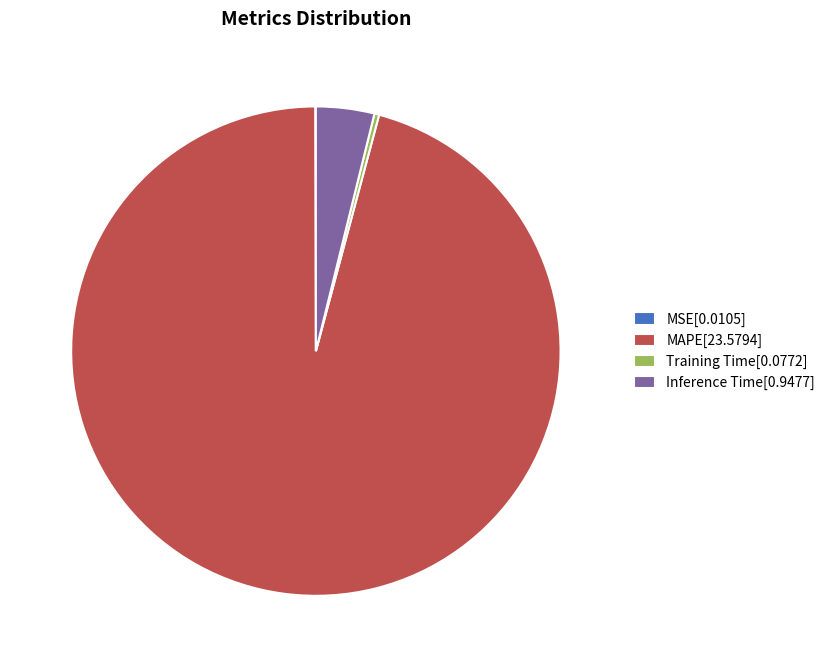

True or false: MAPE[23.5794] accounts for 96% of the total.

True